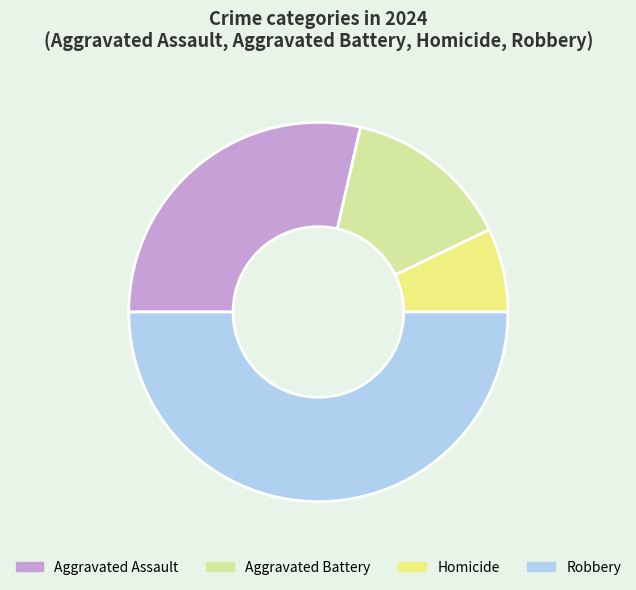

Which slice is the smallest?

Homicide